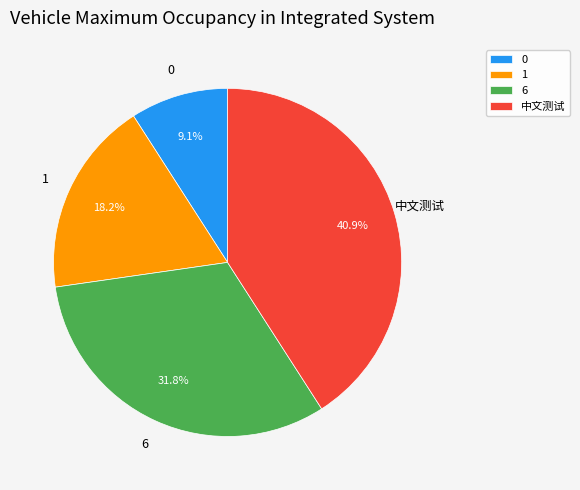

Does 6 represent more than half of the total?

No